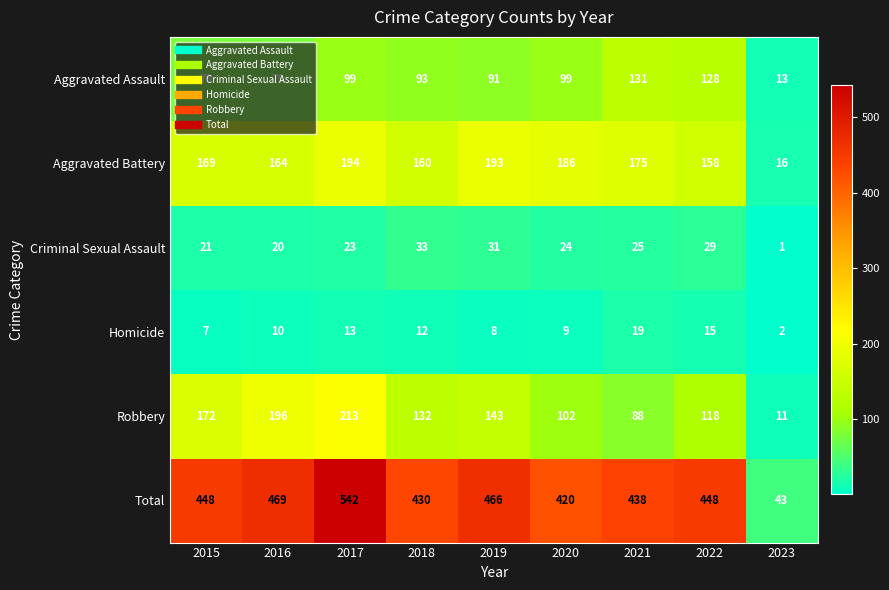

The Robbery series shows 143 at 2019. True or false?

True